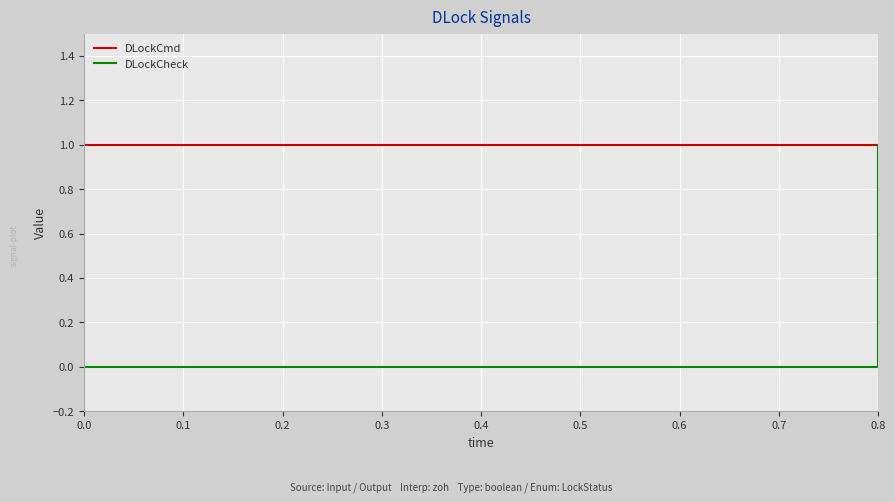

At which category is the sum across all series the highest?

0.8